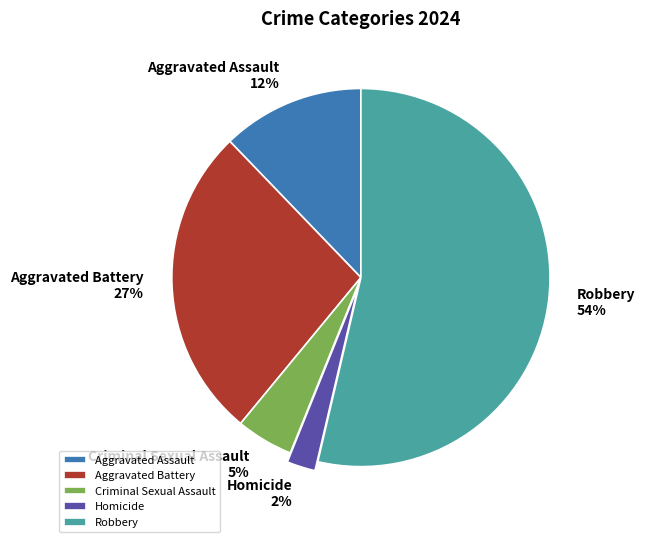

Which category has the smallest portion of the pie?

Homicide